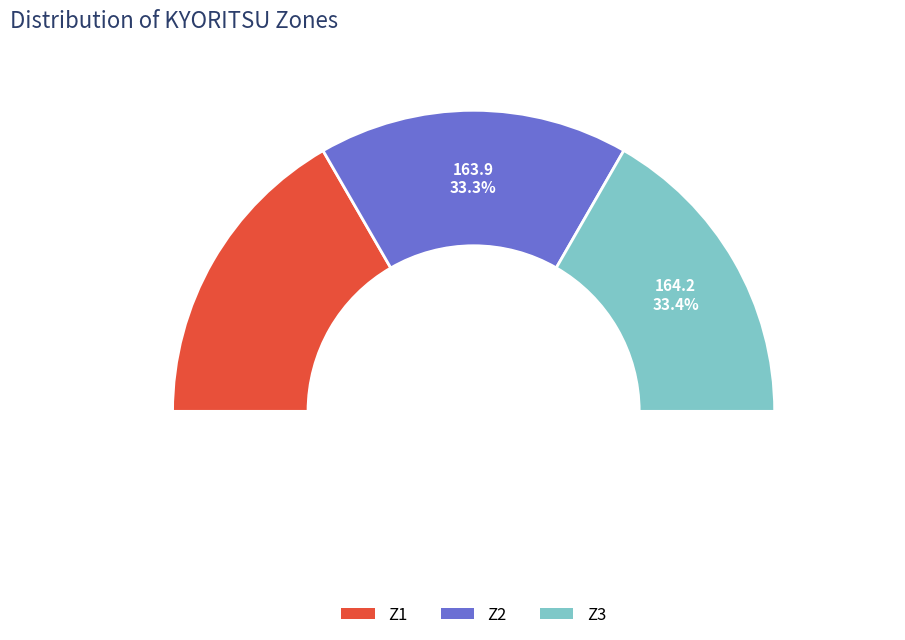

Does any single category account for the majority?

No